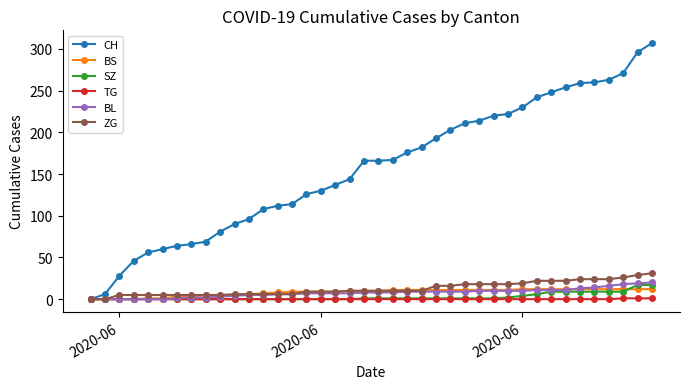

What are all the series names shown in the legend?

CH, BS, SZ, TG, BL, ZG